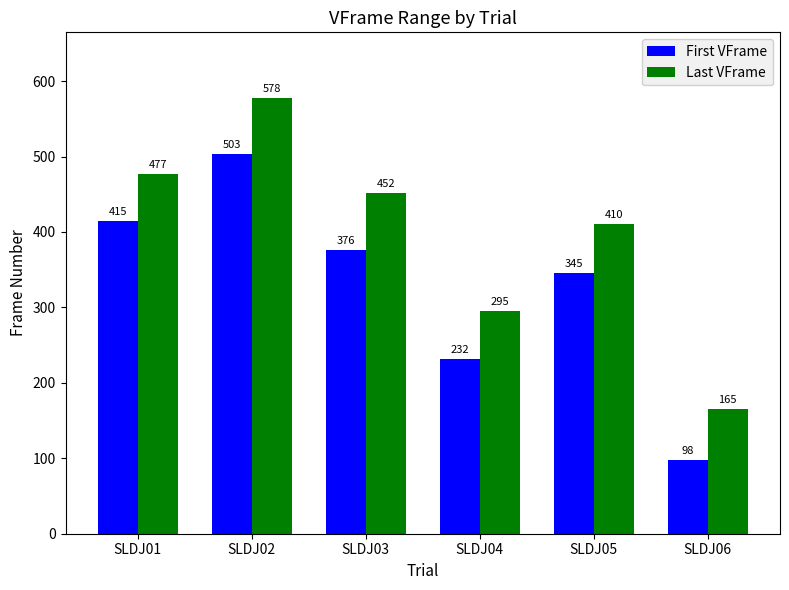

The Last VFrame series shows 939 at SLDJ02. True or false?

False